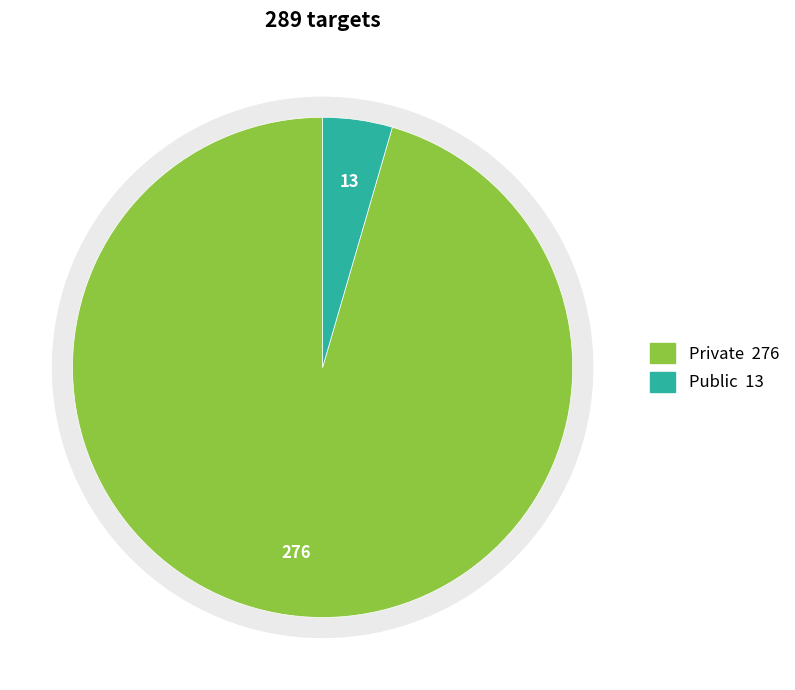

How many slices are in this pie chart?

2